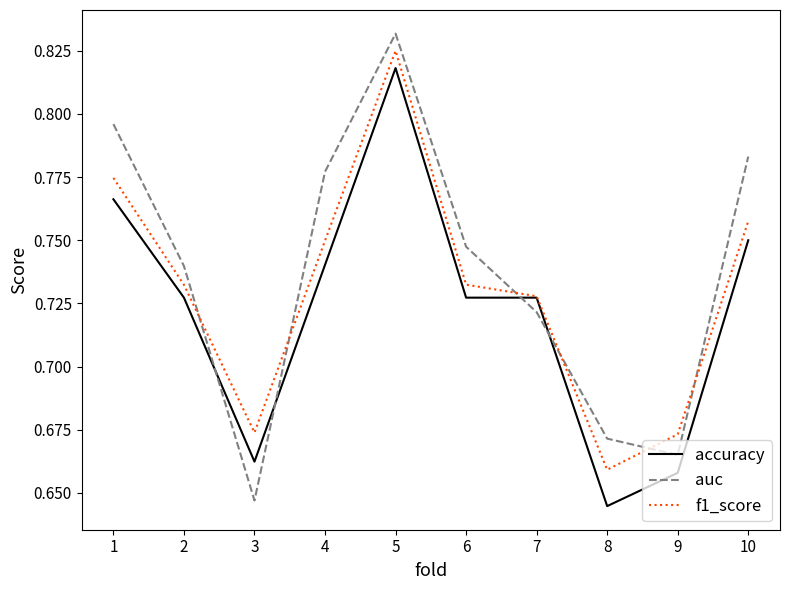

Is the value of accuracy at 8 greater than the value of auc at 8?

No